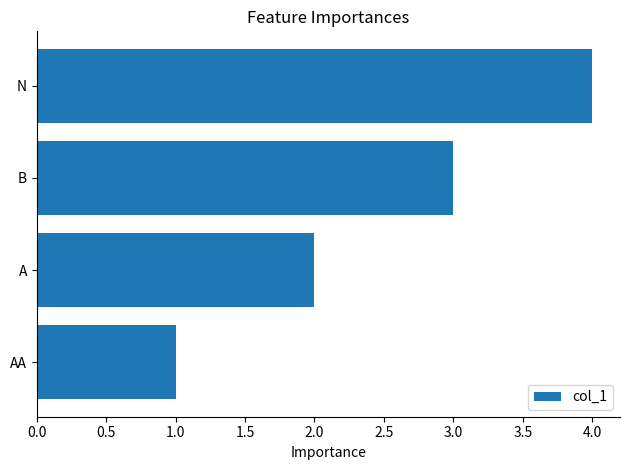

Between A and B, which is larger?

B